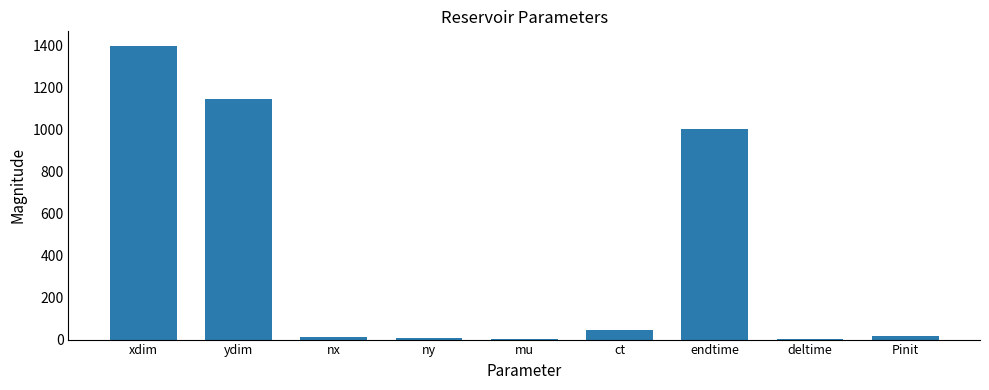

What is the change in value from ct to endtime?

+956.0